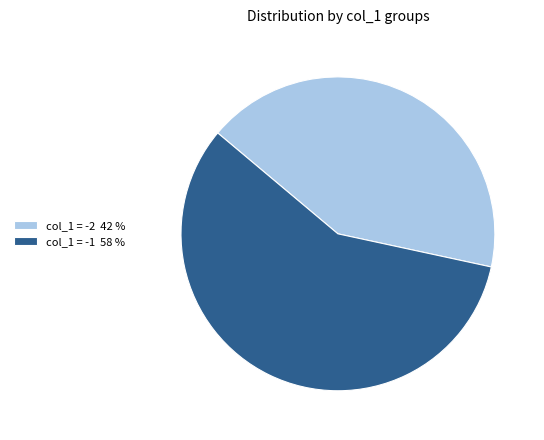

Does any single category account for the majority?

Yes